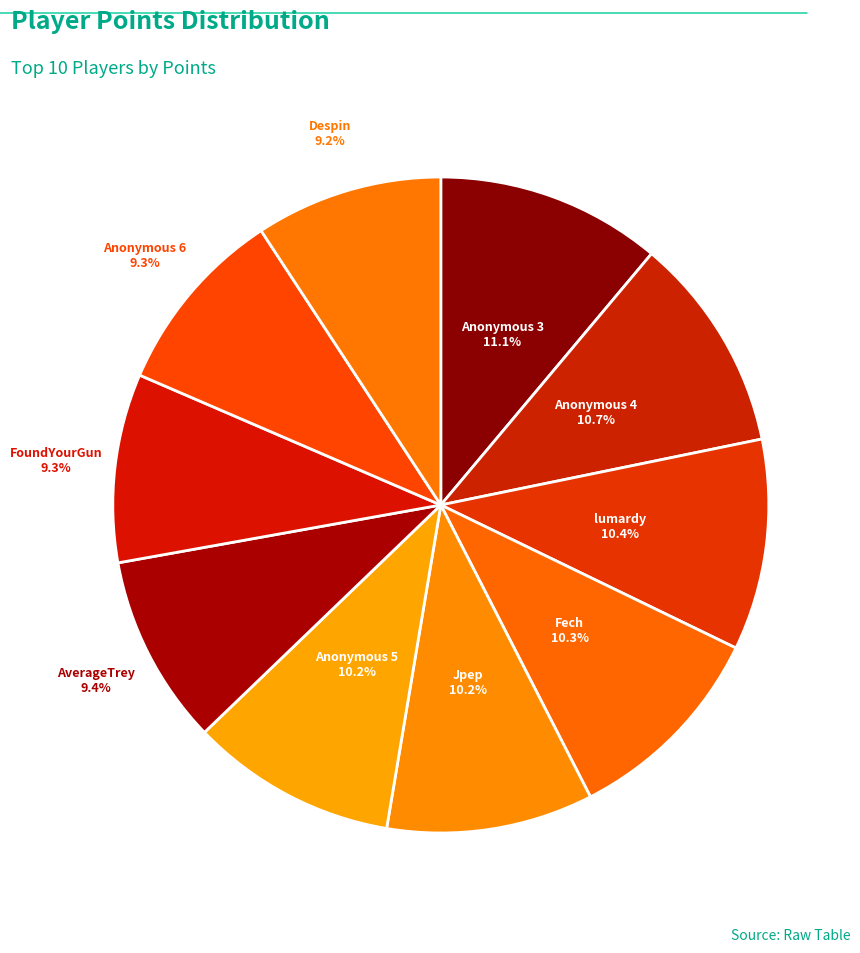

To the nearest percent, what is the average slice percentage?

10%